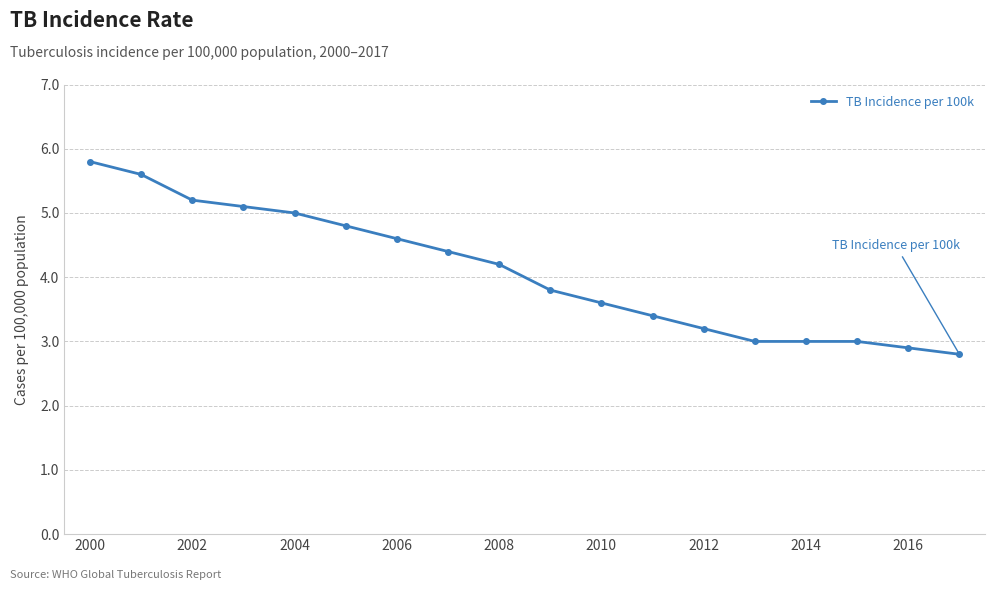

What is the minimum value shown in the chart?

2.8